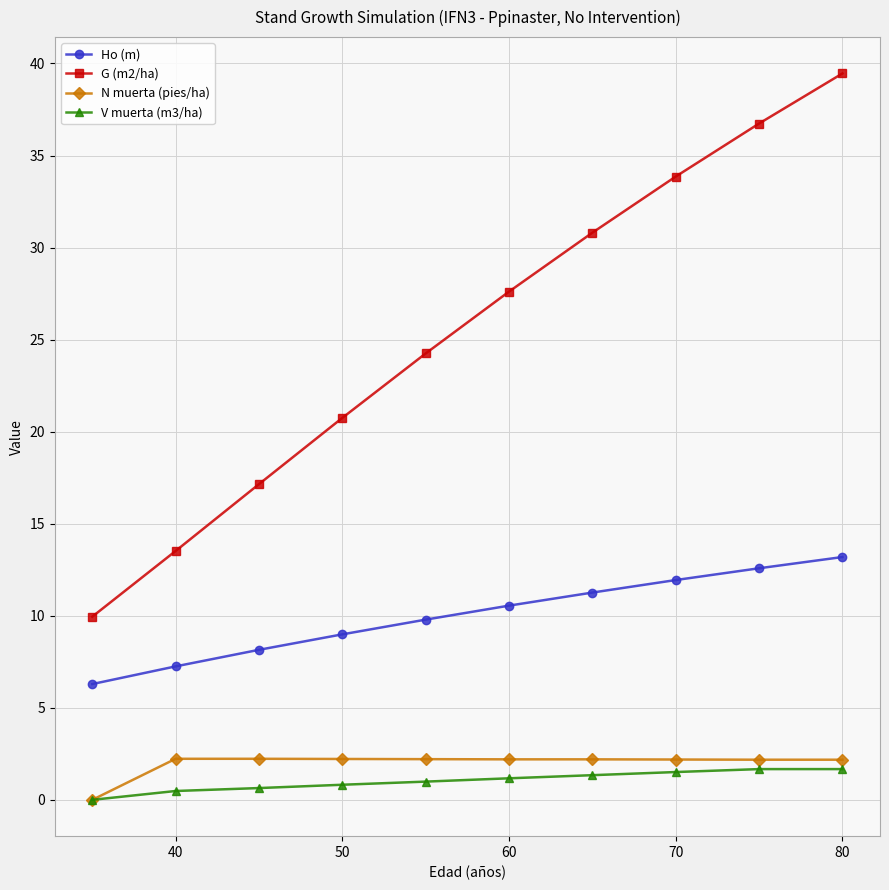

At how many categories does at least one series exceed 5?

10